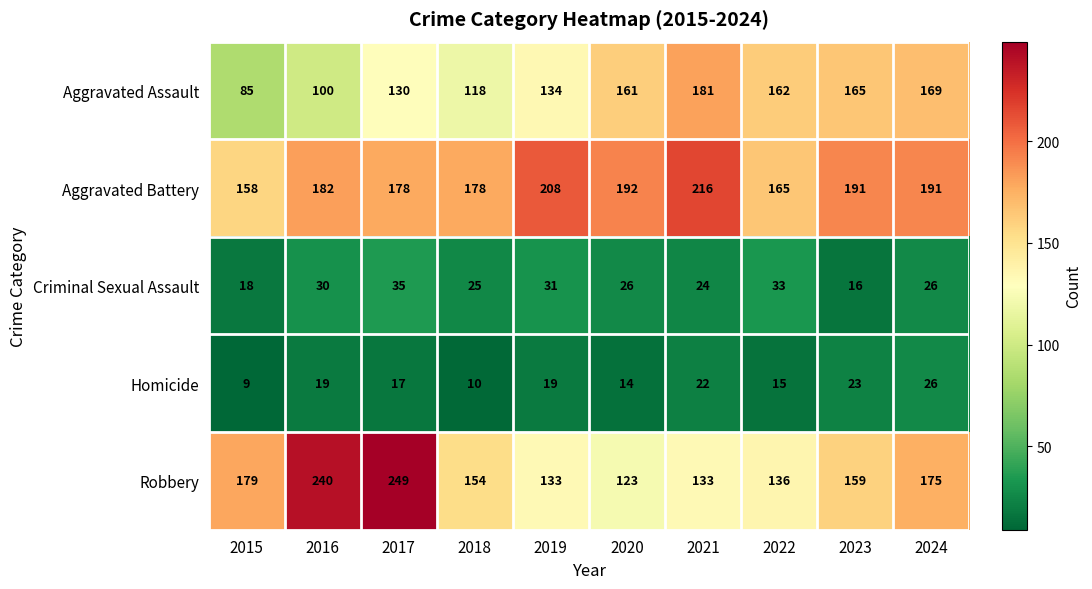

Between 2020 and 2024, which series saw the biggest shift?

Robbery